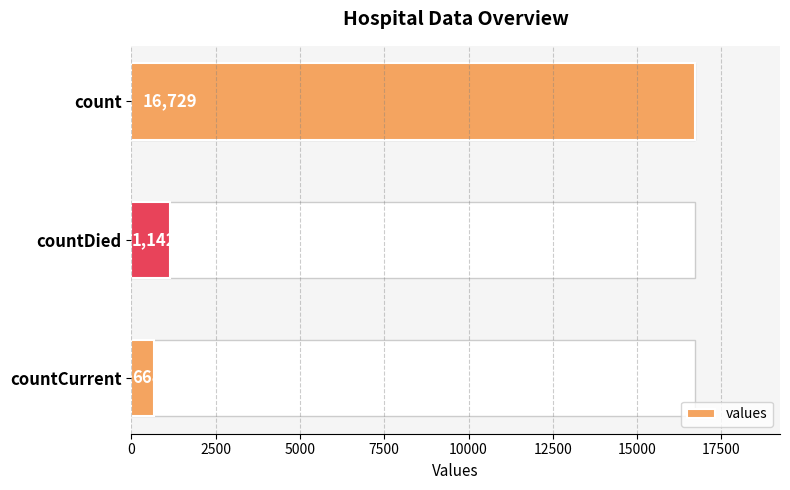

Reading bottom to top, transcribe all the data shown in this chart.

countCurrent=668	countDied=1142	count=16729